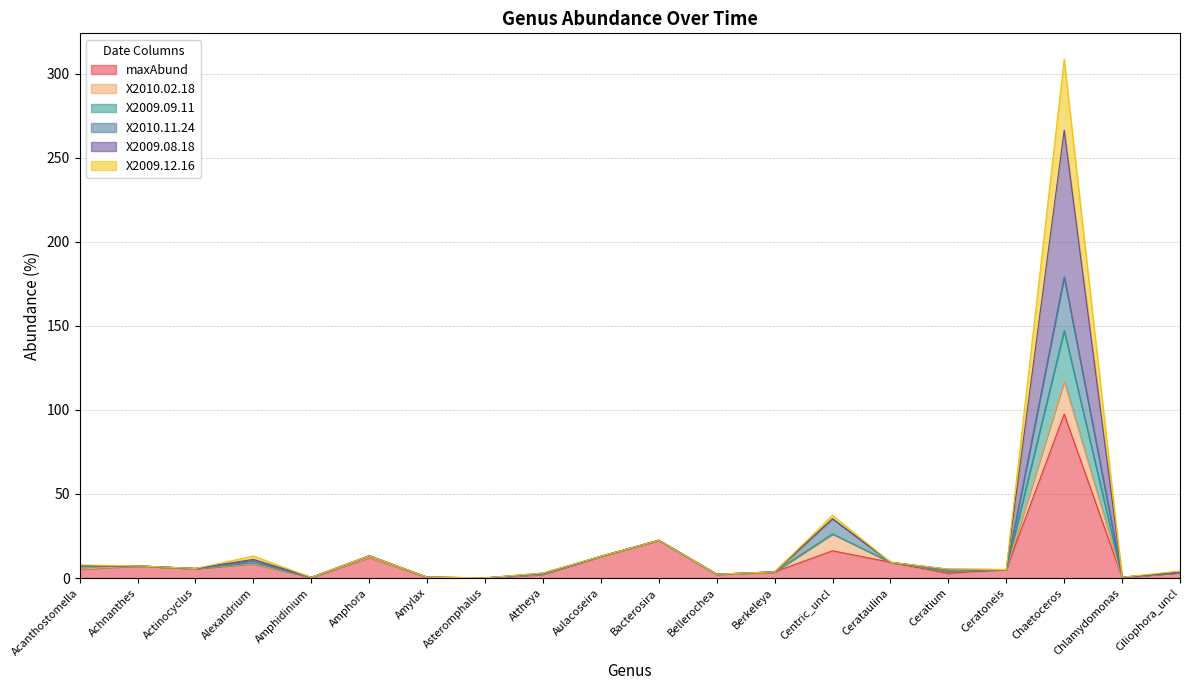

Where is the first local maximum for maxAbund?

Achnanthes